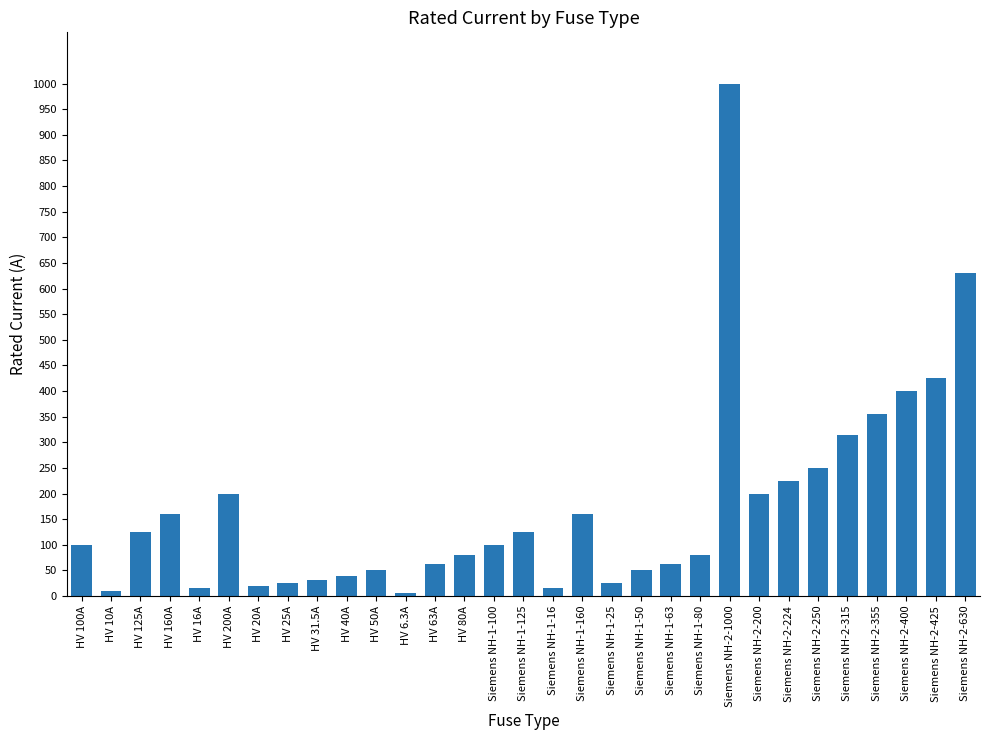

What is the approximate value at HV 6.3A?

6.3